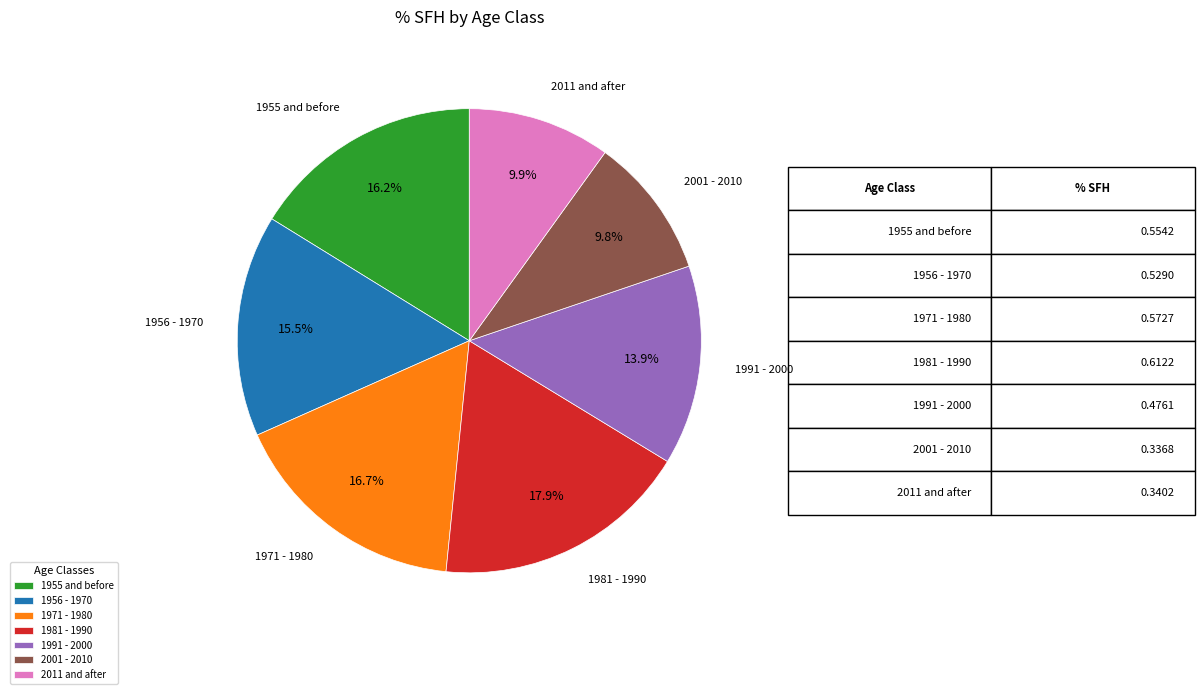

Is it true that 1971 - 1980 is 7% of the pie?

False